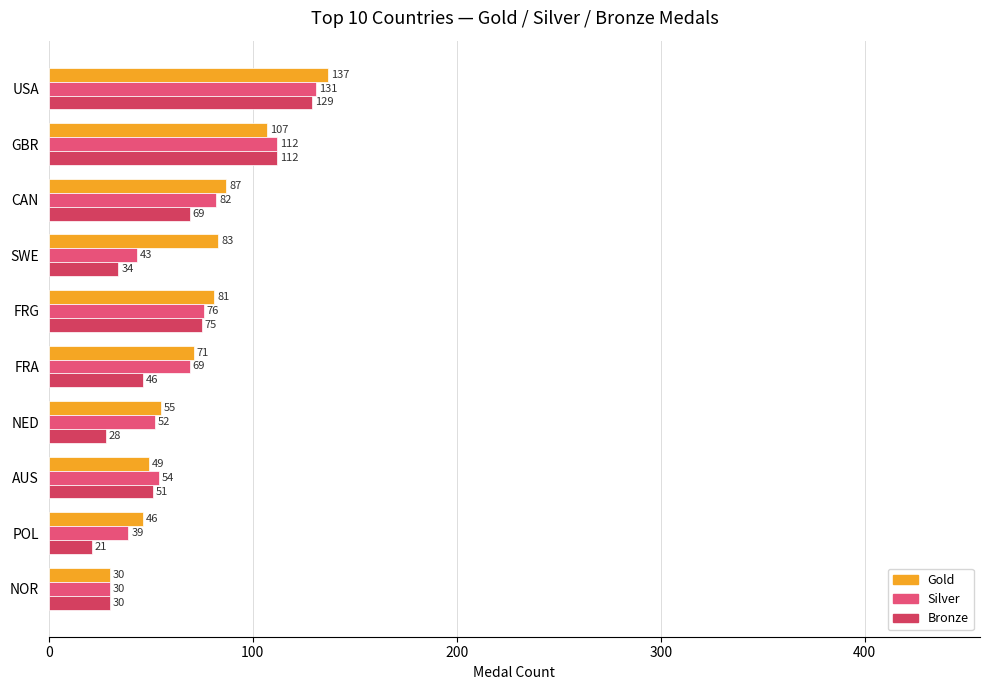

How many categories are shown in the chart?

10